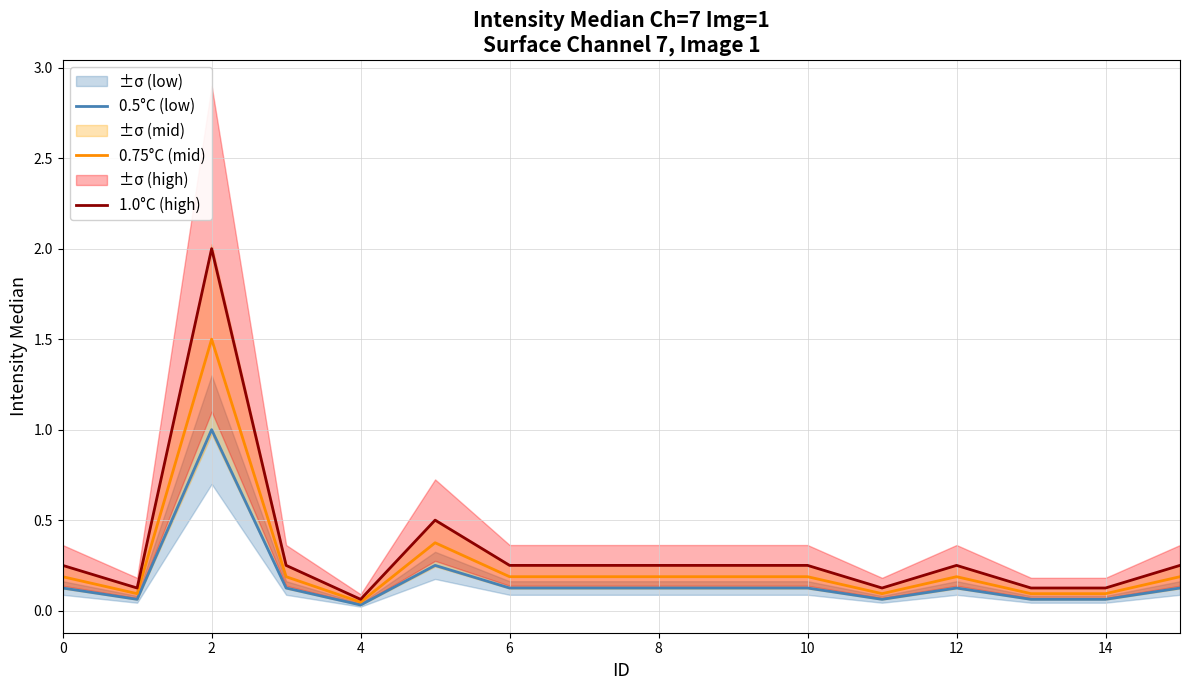

The 0.75°C (mid) series shows 0.2 at 12. True or false?

True